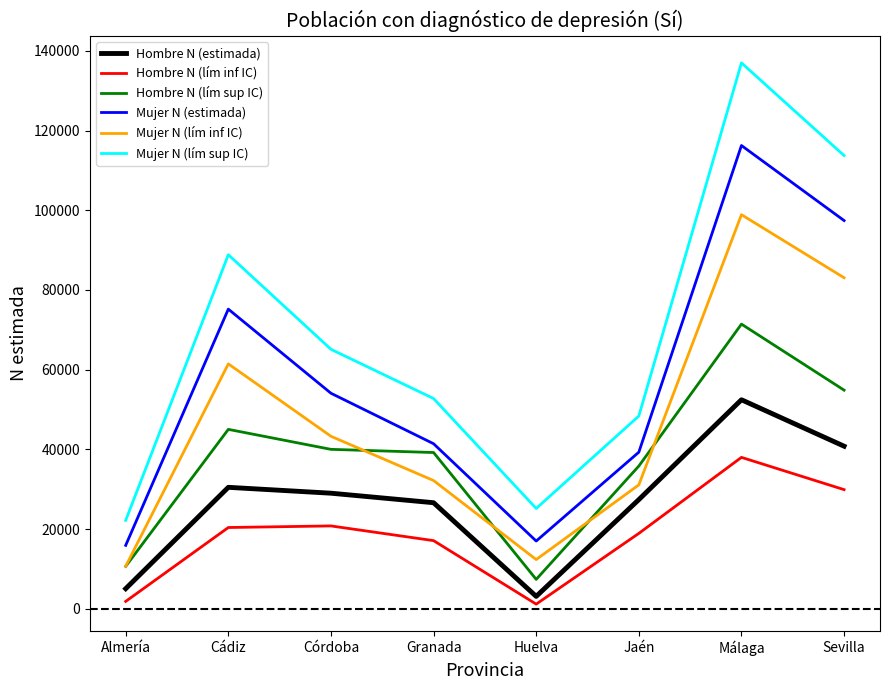

The value of Mujer N (lím sup IC) at Granada is 70106. True or false?

False